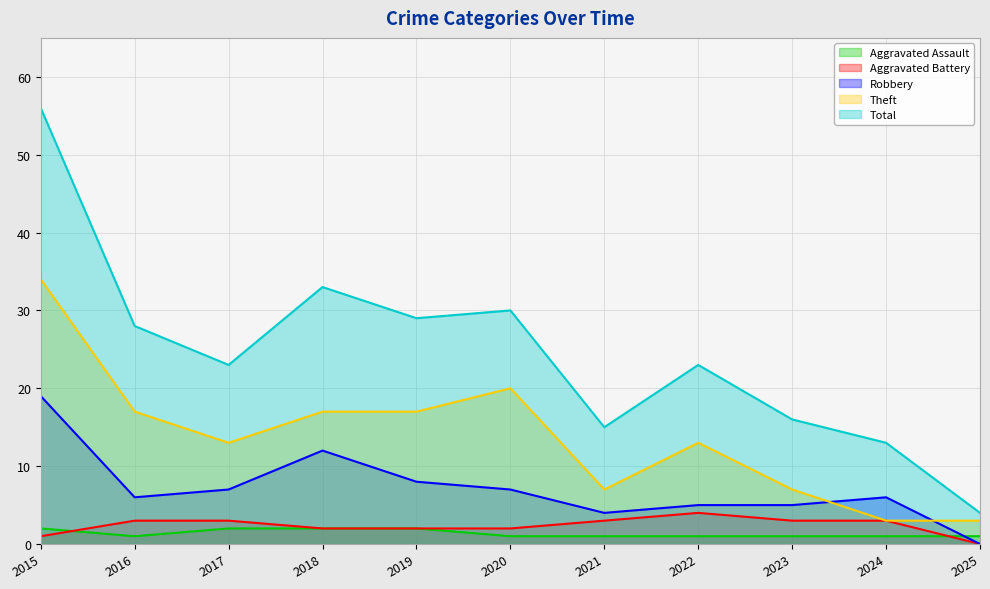

Count the number of categories in the chart.

11